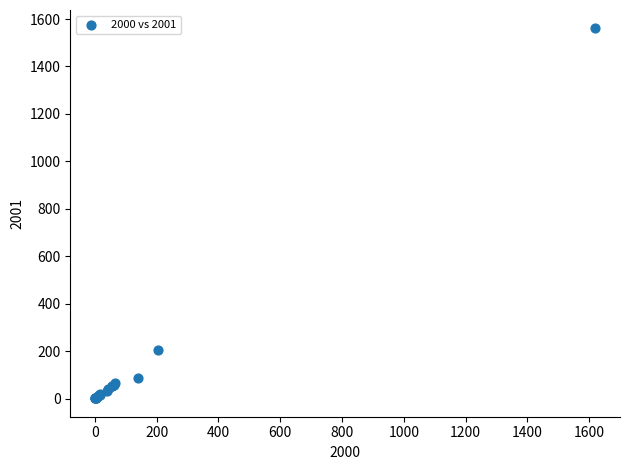

What Y value in the scatter plot is closest to 780?

206.6